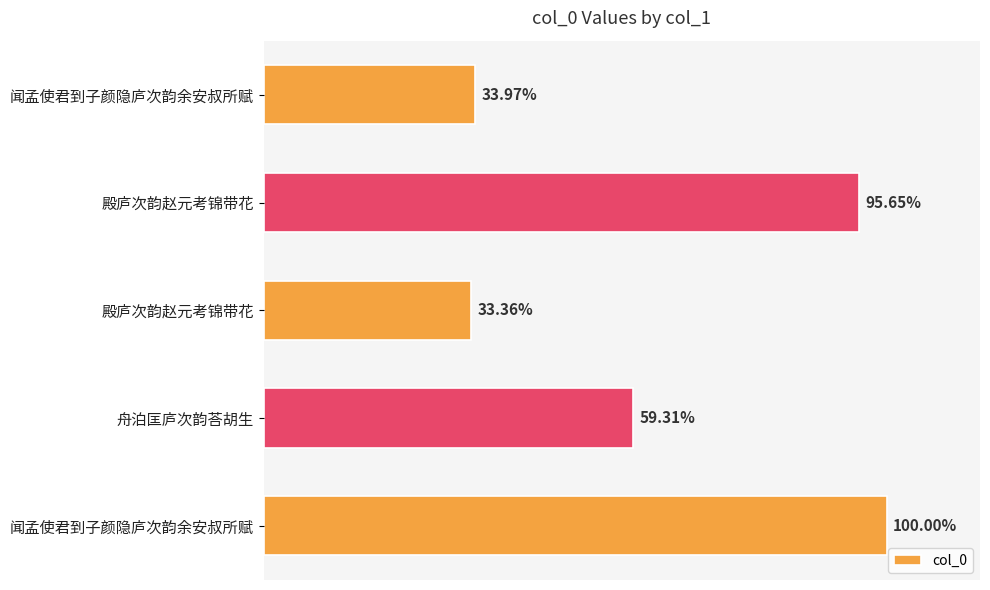

Are the bars horizontal?

Yes